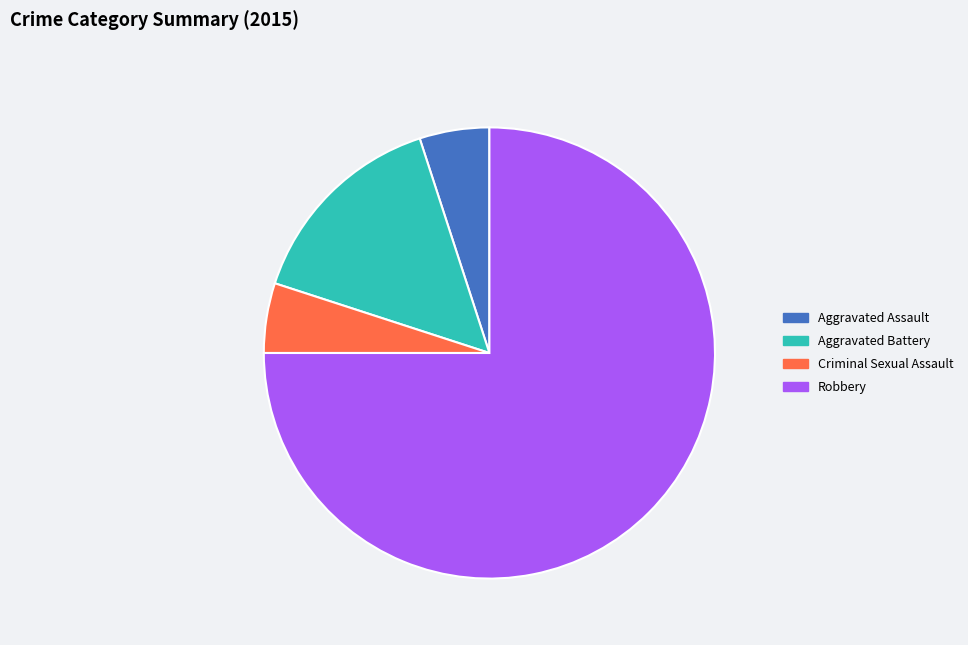

Which category has the biggest portion of the pie?

Robbery